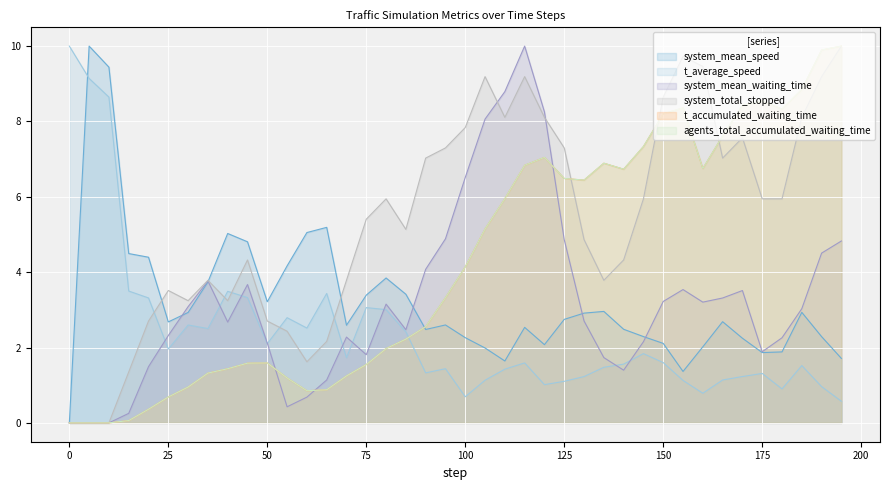

How many lines are shown in the chart?

6